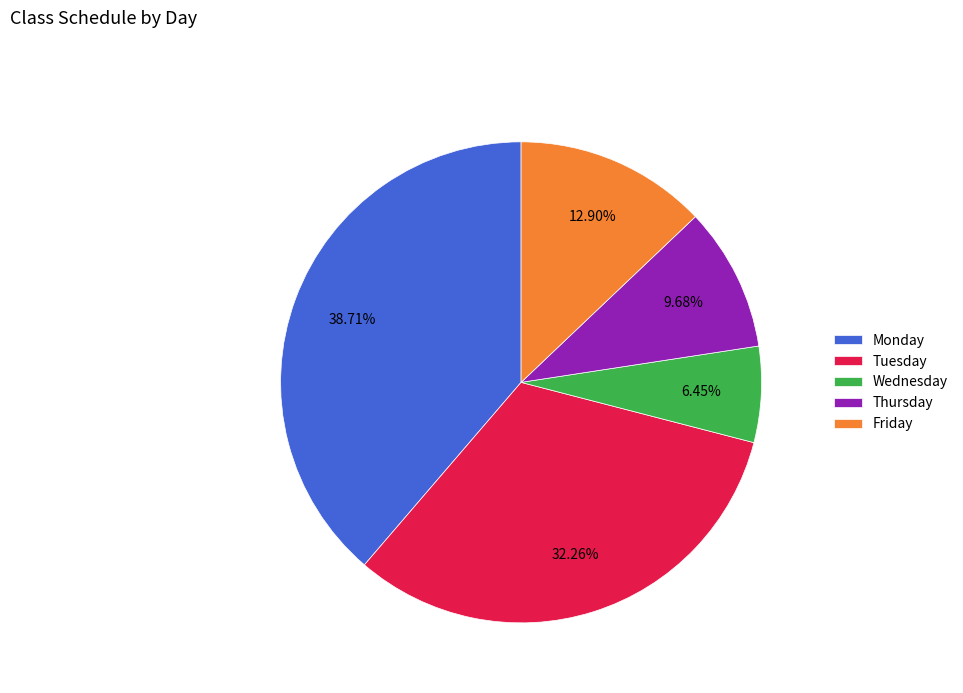

How many slices are in this pie chart?

5